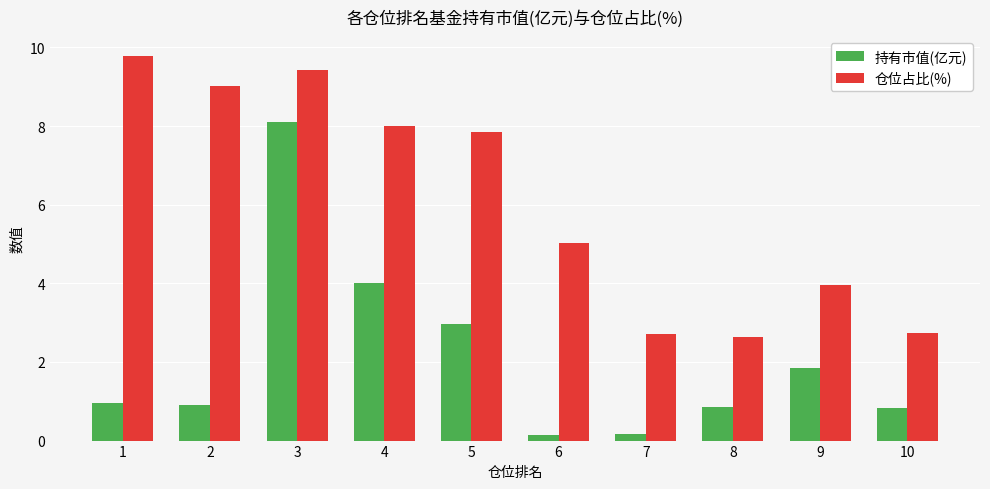

What is the minimum value shown in the chart?

0.1